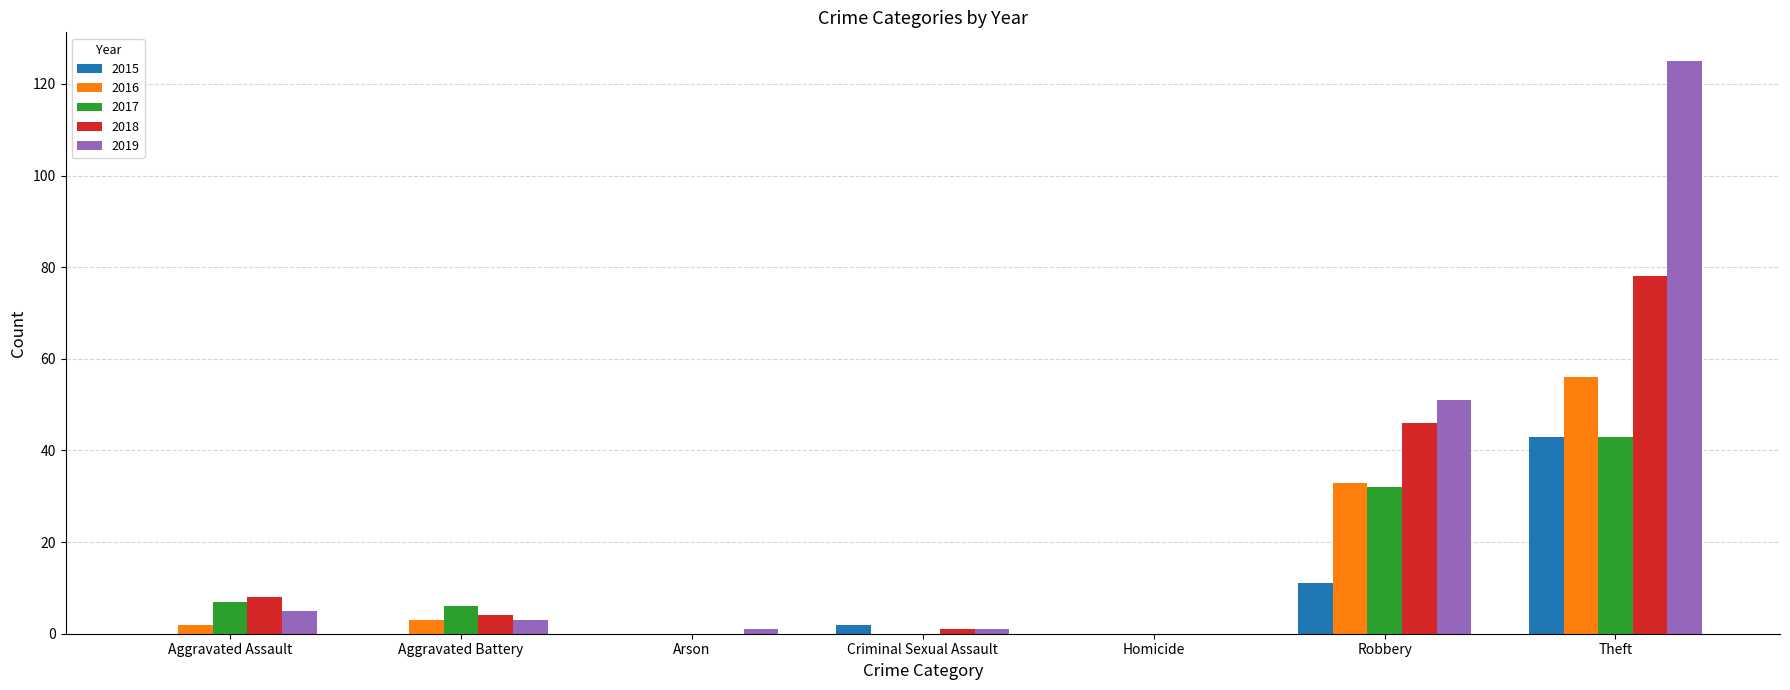

Reading left to right, transcribe all the data shown in this chart.

2015: 0	0	0	2	0	11	43
2016: 2	3	0	0	0	33	56
2017: 7	6	0	0	0	32	43
2018: 8	4	0	1	0	46	78
2019: 5	3	1	1	0	51	125